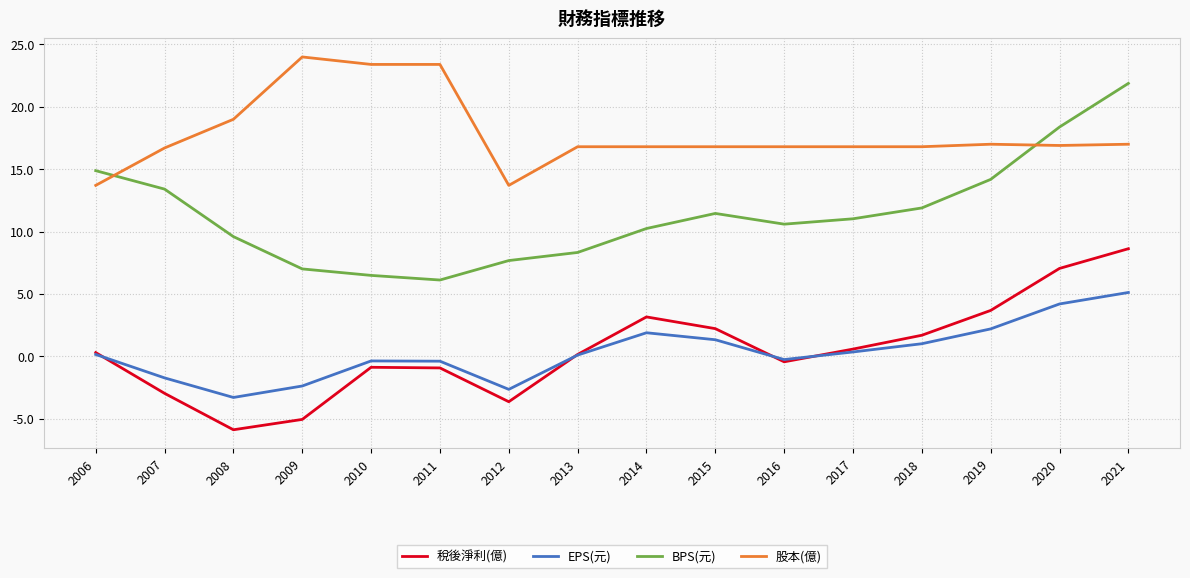

How many positive values does the 稅後淨利(億) series have?

9